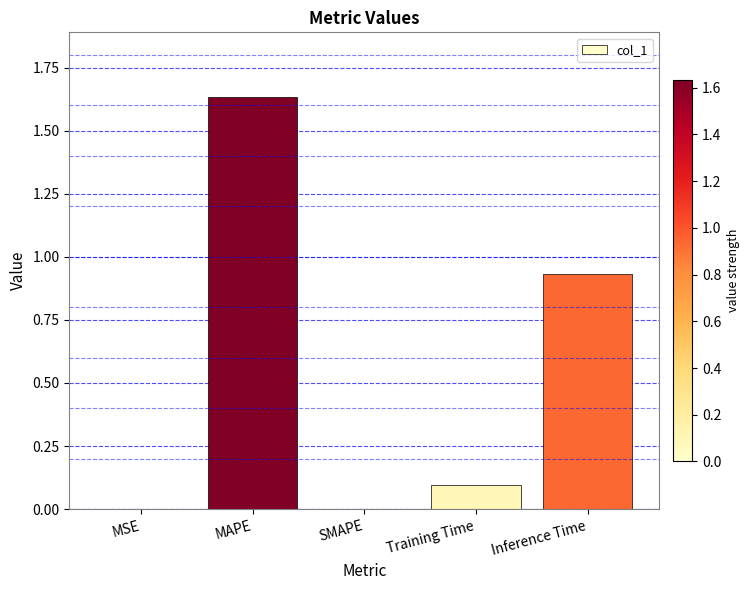

What is the sum of the values at Training Time and Inference Time?

1.0